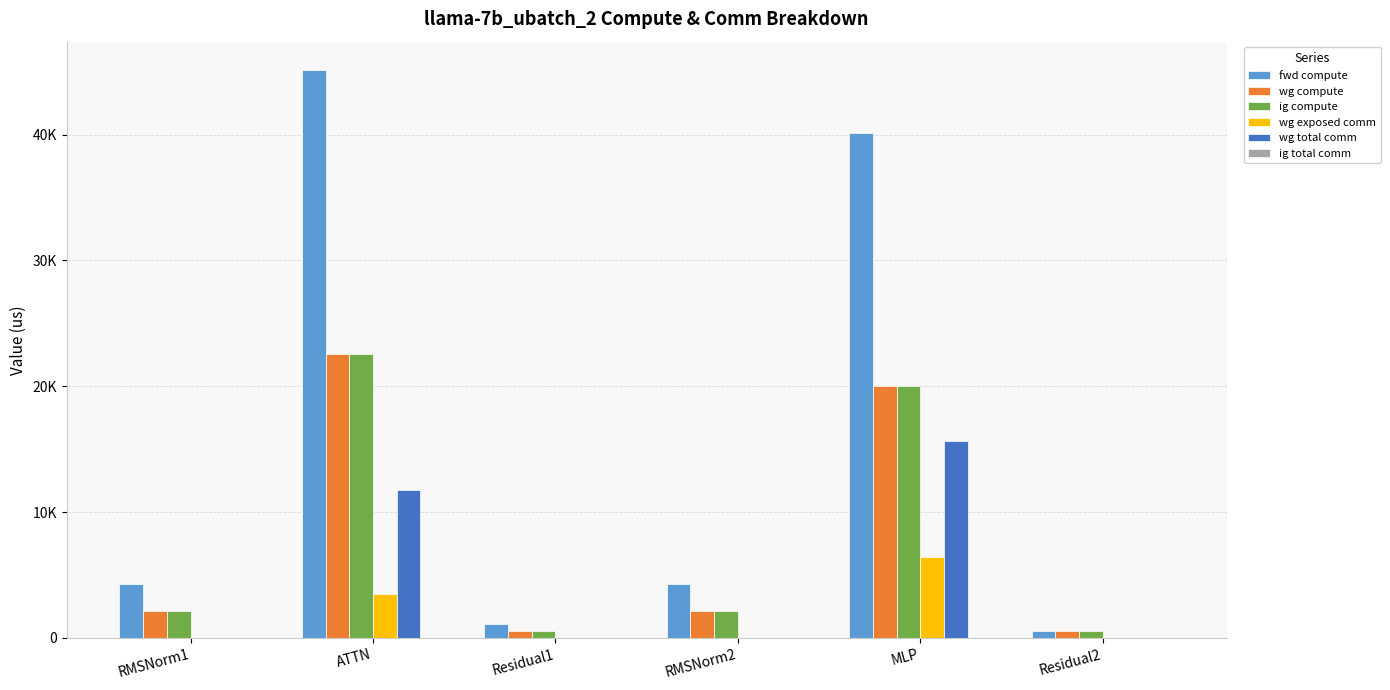

Which series has the largest total across all categories?

fwd compute